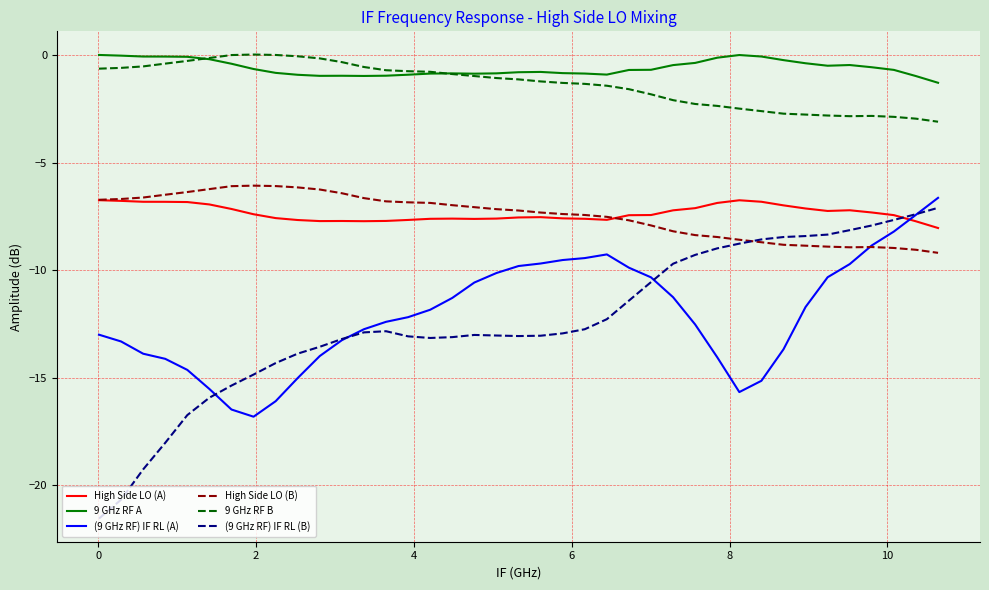

Which series has the widest spread of values?

(9 GHz RF) IF RL (B)